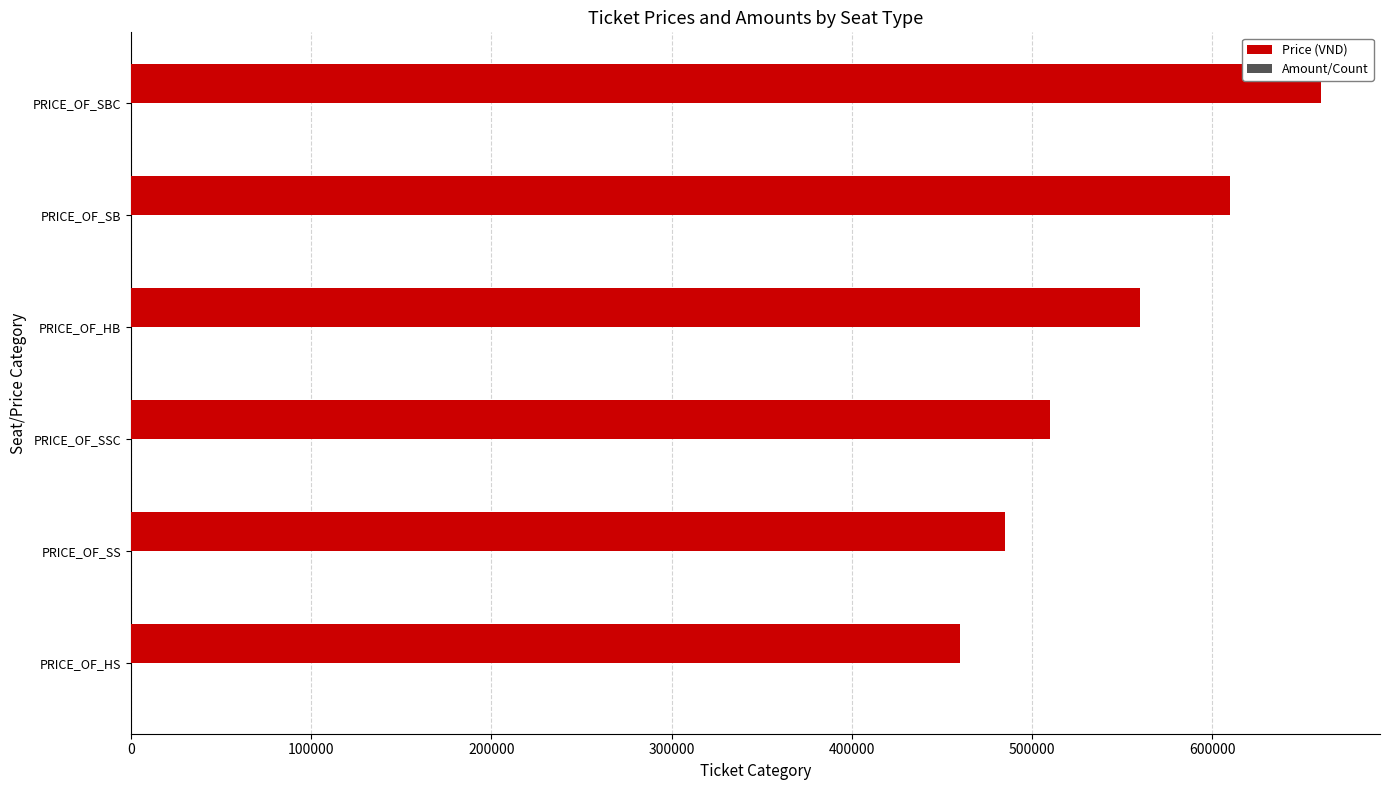

What is the sum of all Price (VND) values?

3285000